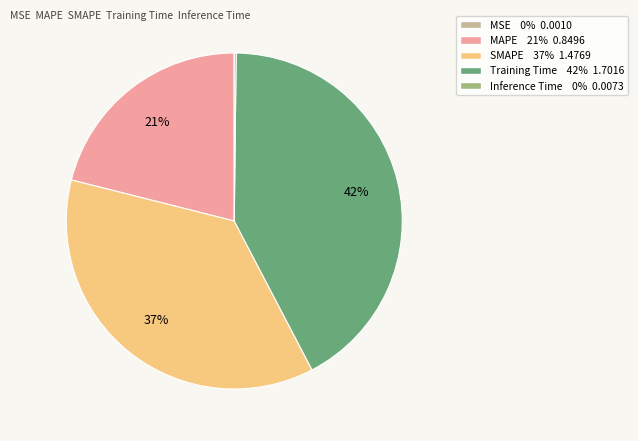

Is there a majority slice in this chart?

No